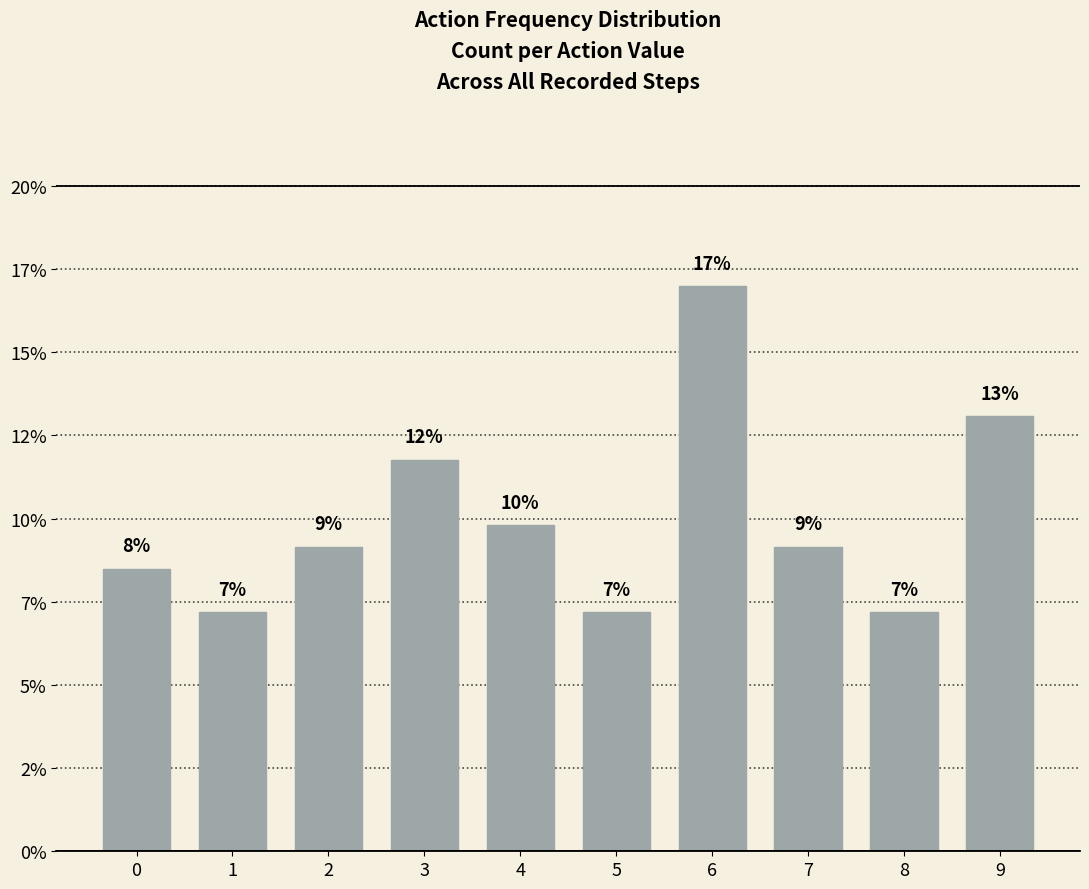

Reading left to right, transcribe all the data shown in this chart.

0=8.5	1=7.2	2=9.2	3=11.8	4=9.8	5=7.2	6=17.0	7=9.2	8=7.2	9=13.1